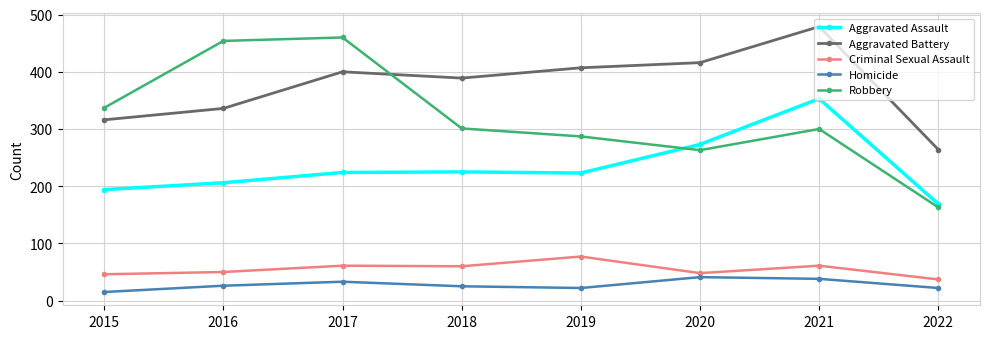

True or false: Robbery has a value of 300 at 2021.

True